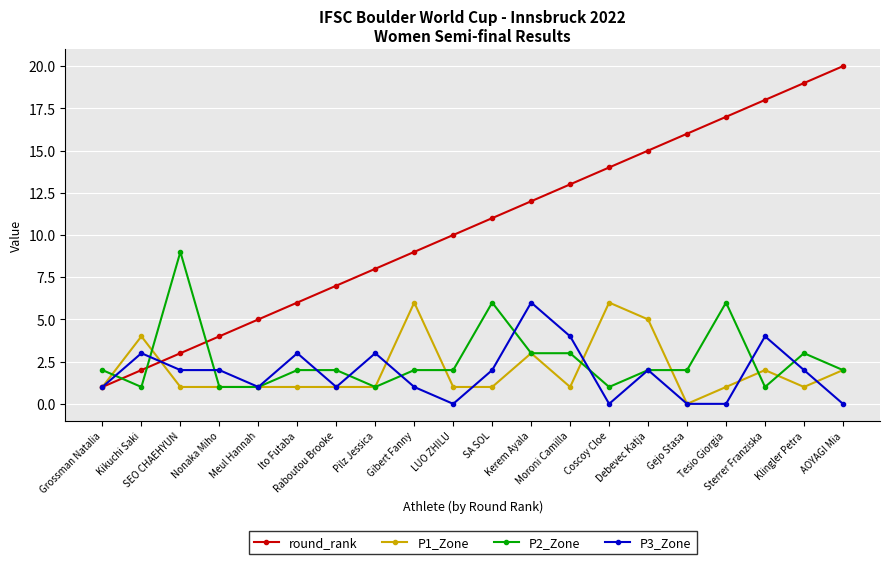

True or false: P2_Zone has more than 1 points higher than both neighbors.

True